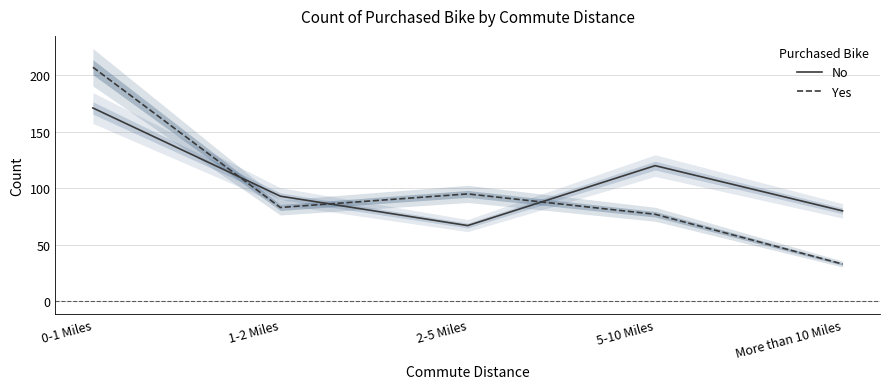

List the labels in order of No value, largest first.

0-1 Miles, 5-10 Miles, 1-2 Miles, More than 10 Miles, 2-5 Miles